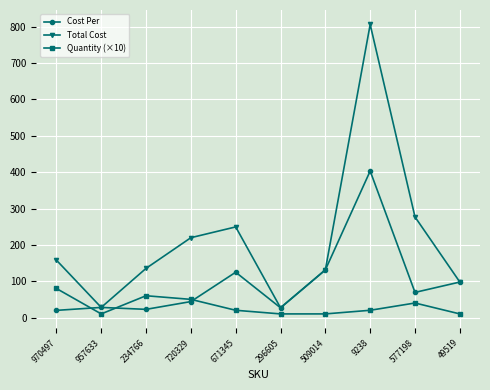

At which category does Quantity (×10) reach its first local peak?

234766